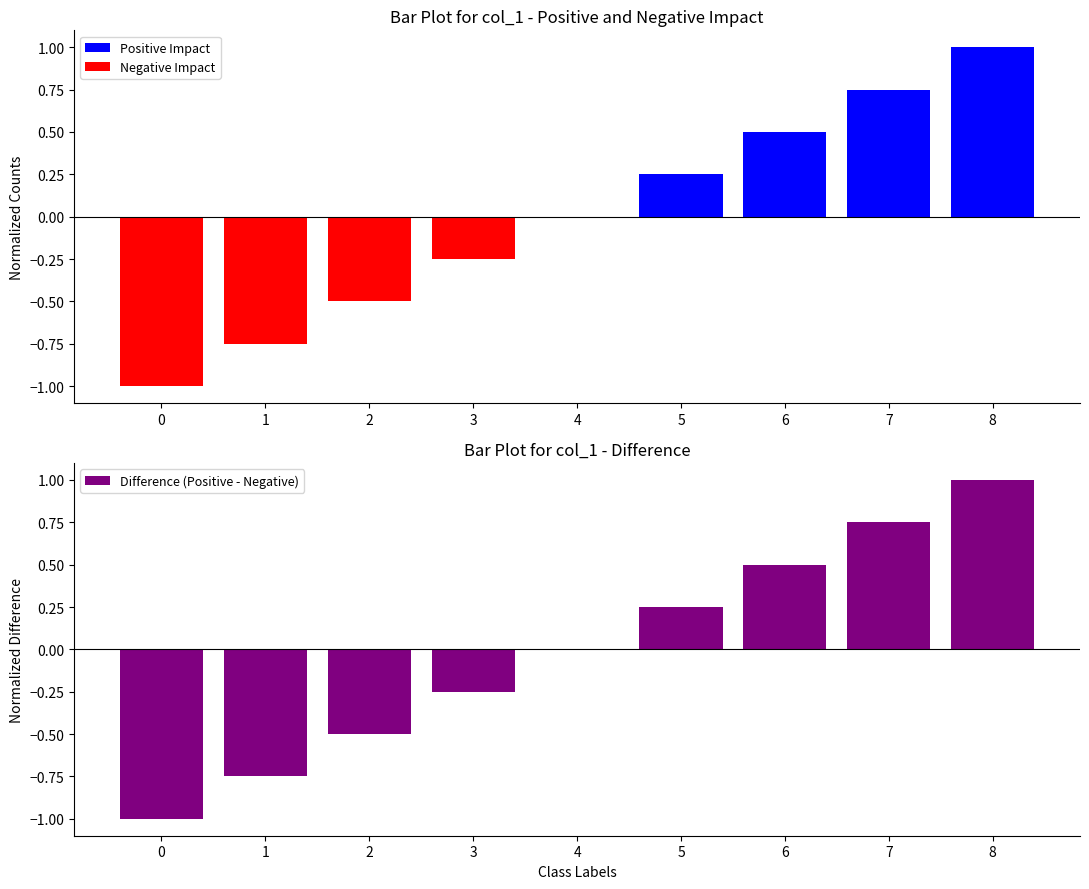

At which label does Negative Impact reach its peak?

4